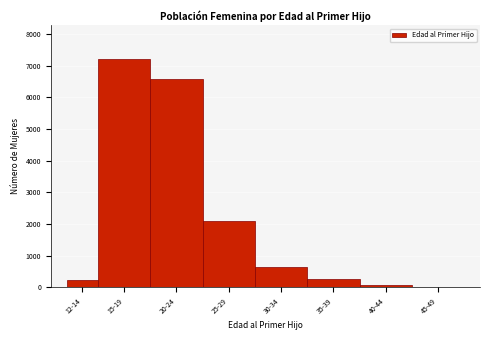

Reading left to right, transcribe all the data shown in this chart.

12-14=226	15-19=7202	20-24=6589	25-29=2089	30-34=656	35-39=278	40-44=71	45-49=6